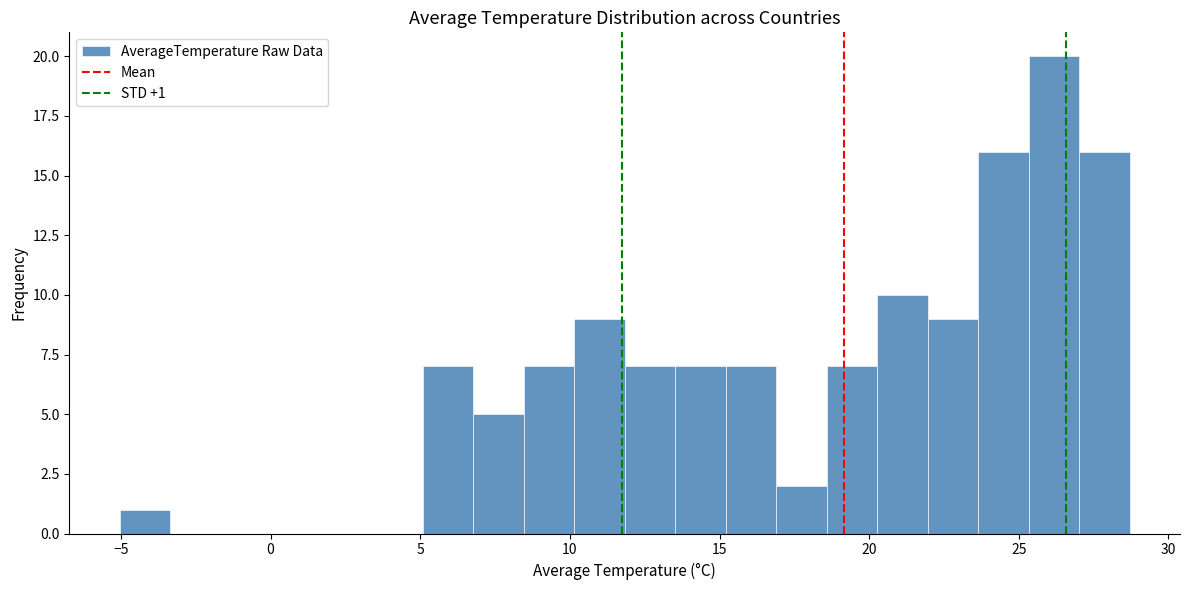

Around what value on the x-axis is the tallest bar? Give the approximate position of its centre, as read against the axis.

26.0